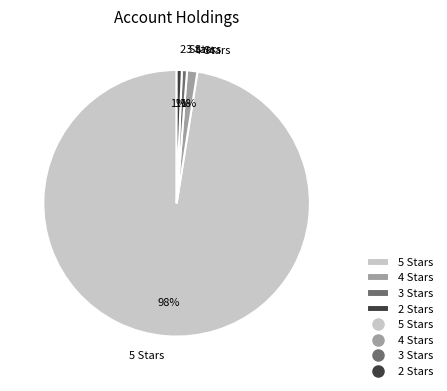

Do 2 Stars and 4 Stars together represent more than half of the pie?

No